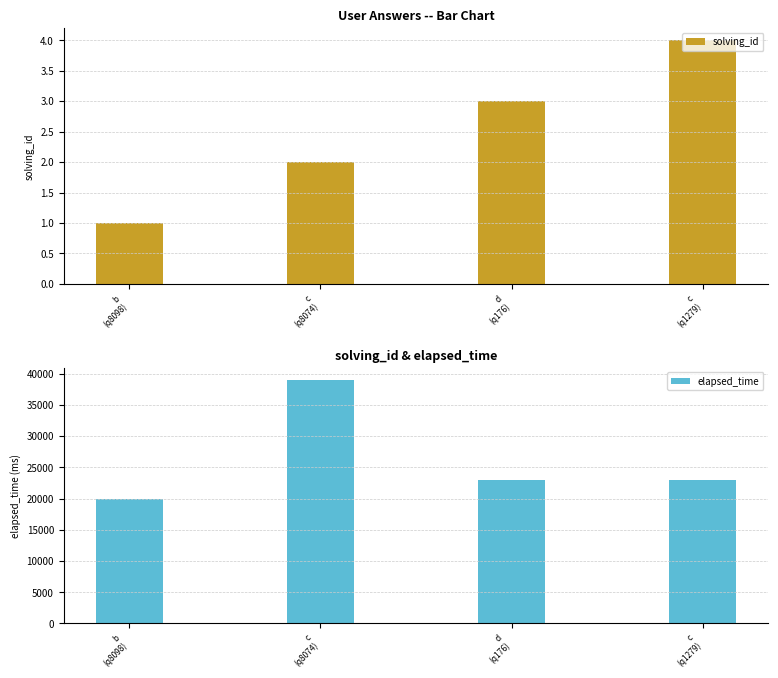

Are the bars horizontal?

No